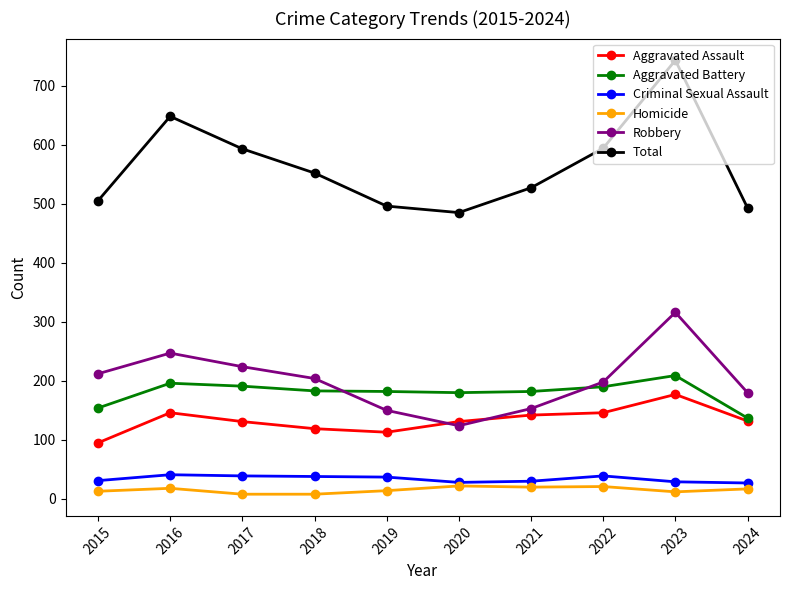

Does the chart have visible grid lines?

No